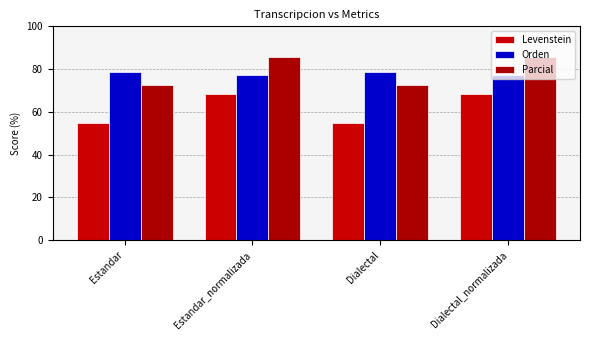

What is the maximum value for Orden?

78.7